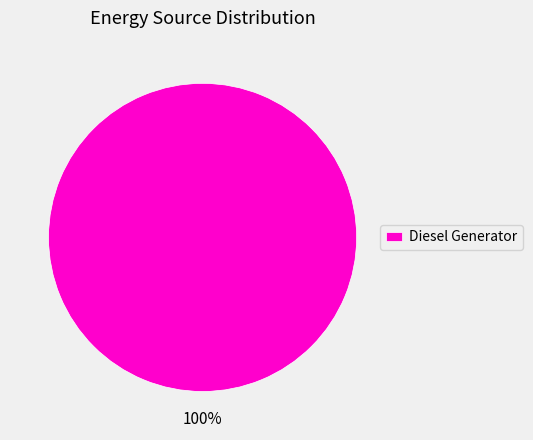

Rank the categories by value from highest to lowest.

Diesel Generator